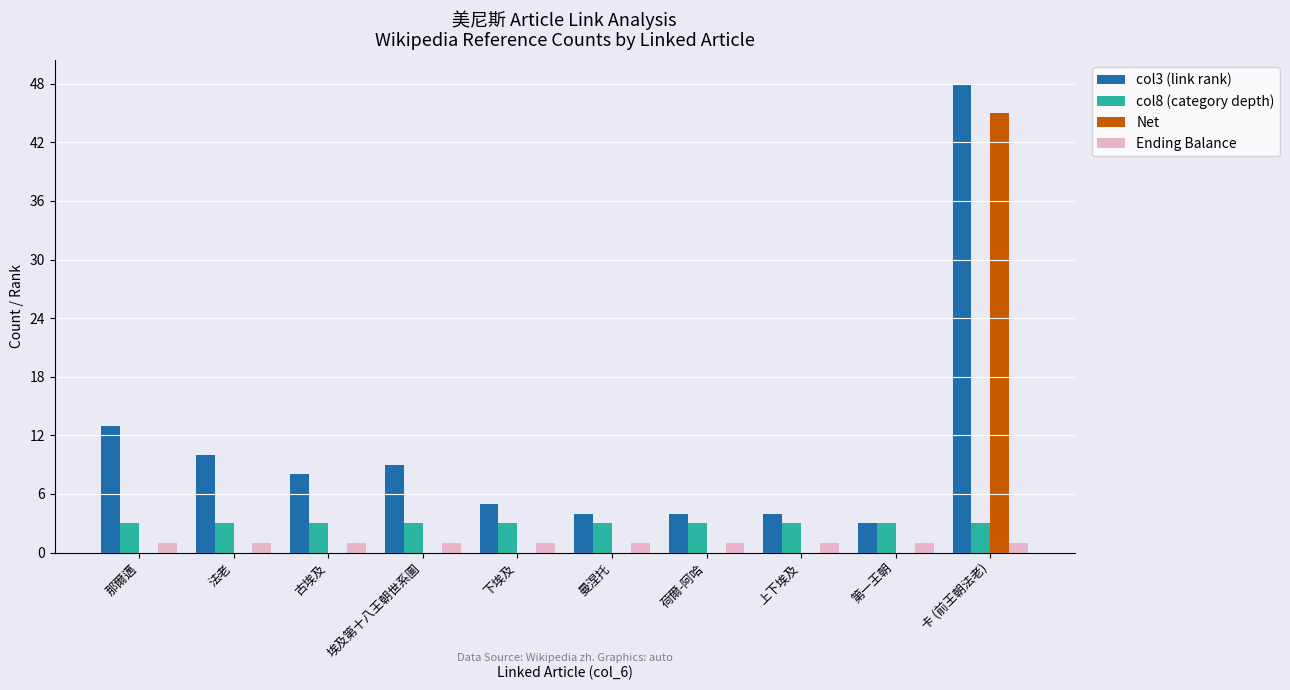

How many distinct data groups are displayed?

4